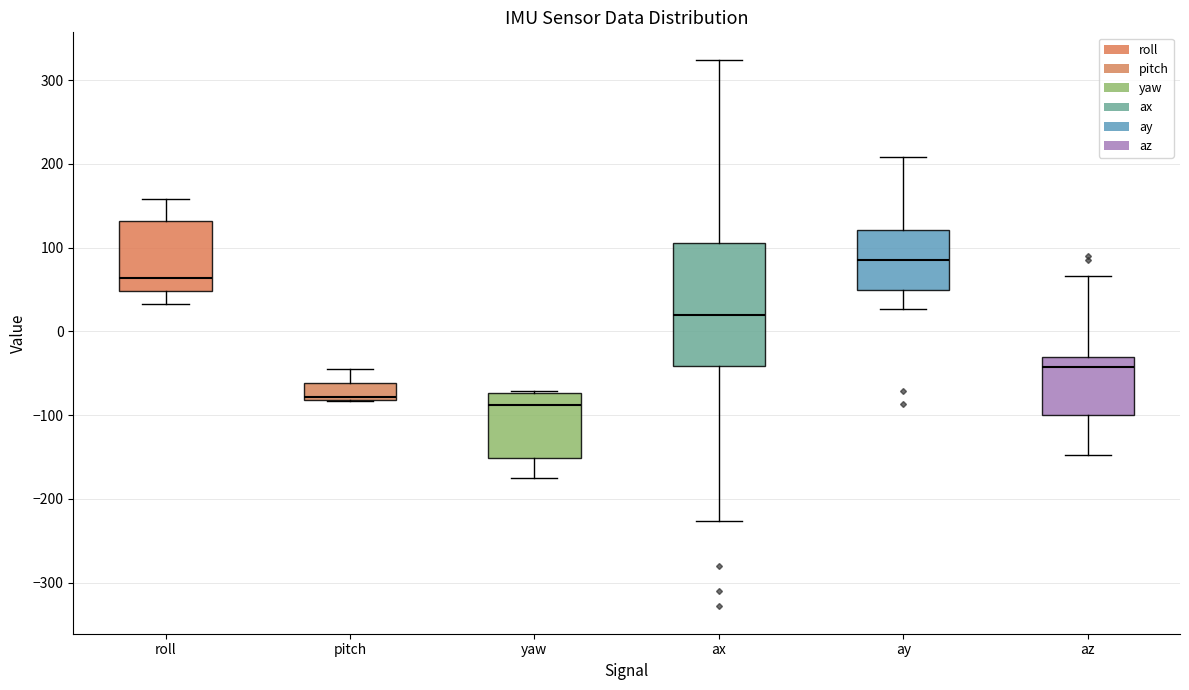

Reading left to right, read every box against the y-axis: the position of its median line, the range the box covers, and the ends of its whiskers. The values are not printed on the chart, so give them approximately, as read against the axis.

roll: median 60, box 50 to 130, whiskers 30 to 160
pitch: median -80 (just above the box's lower edge), box -80 to -60, whiskers -80 to -40
yaw: median -90, box -150 to -70, whiskers -180 to -70
ax: median 20, box -40 to 110, whiskers -230 to 320
ay: median 90, box 50 to 120, whiskers 30 to 210
az: median -40, box -100 to -30, whiskers -150 to 70